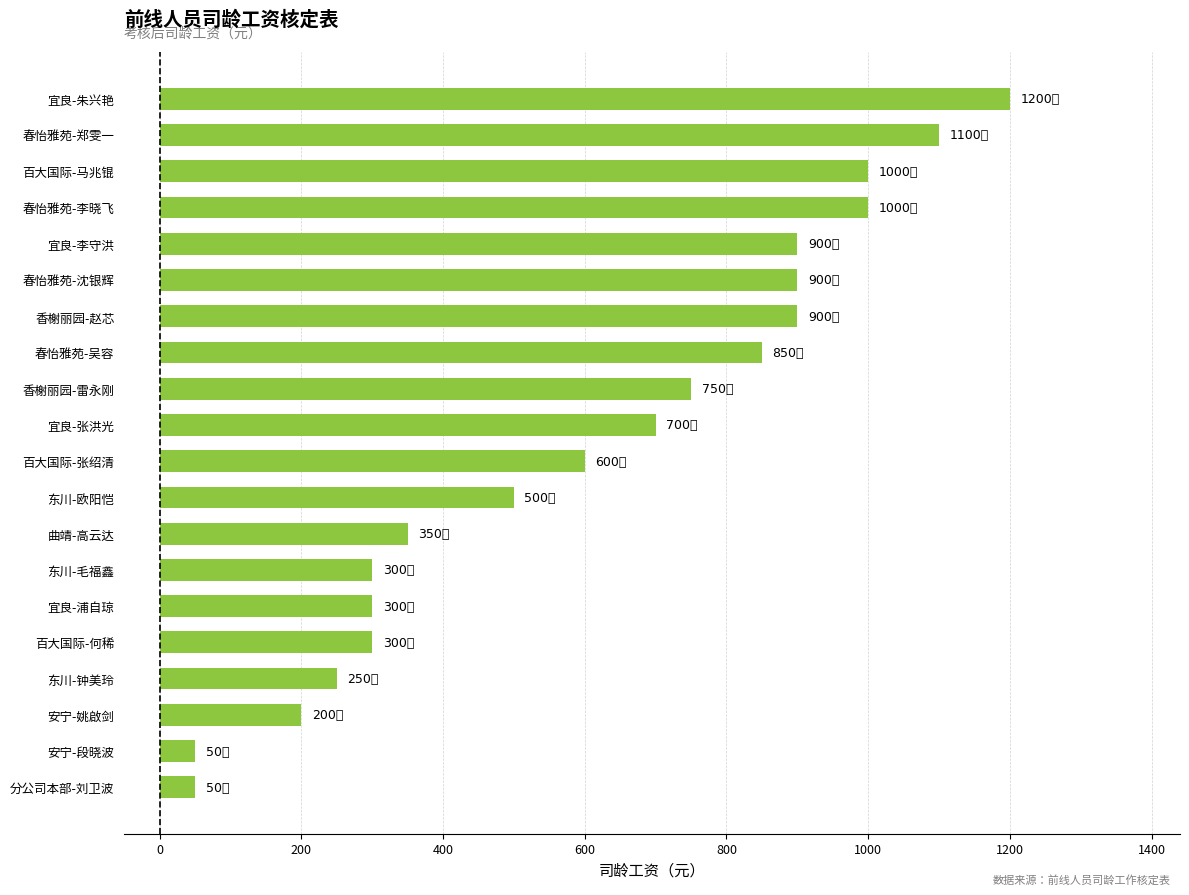

The chart shows a value of 900 at 宜良-李守洪. True or false?

True